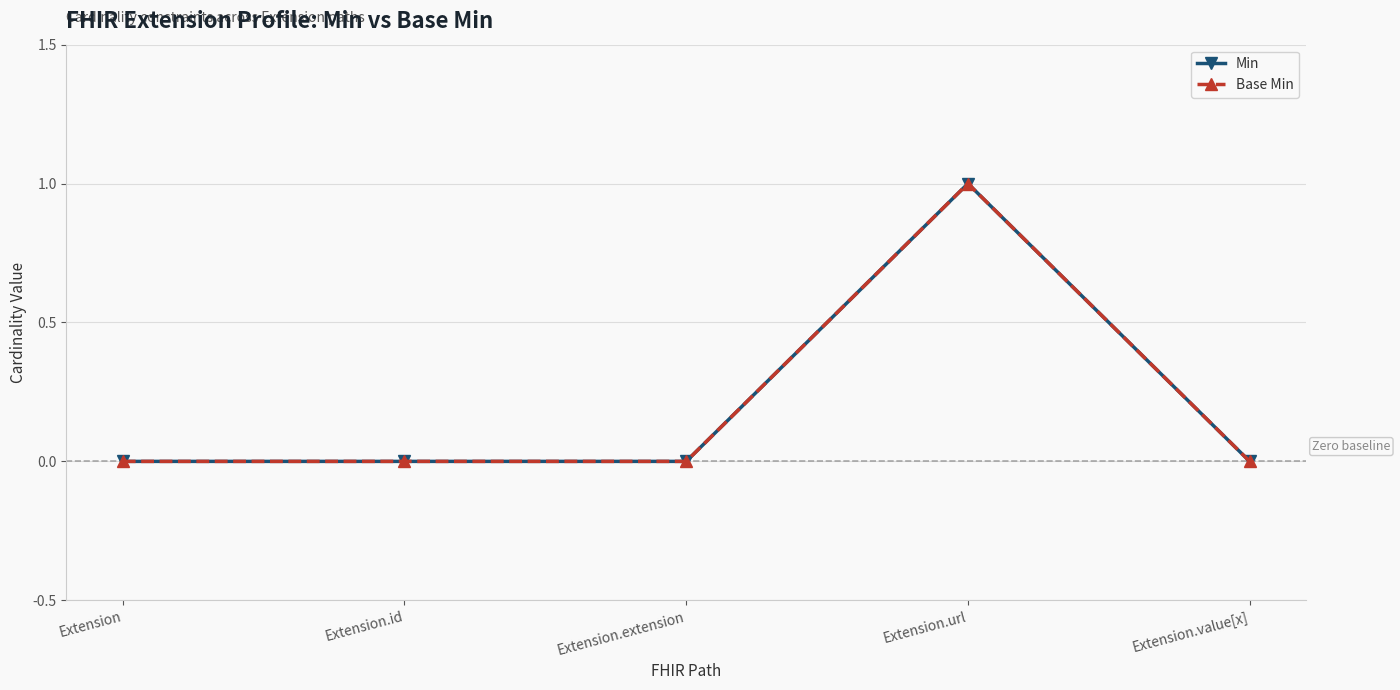

True or false: Base Min and Min intersect in this chart.

False